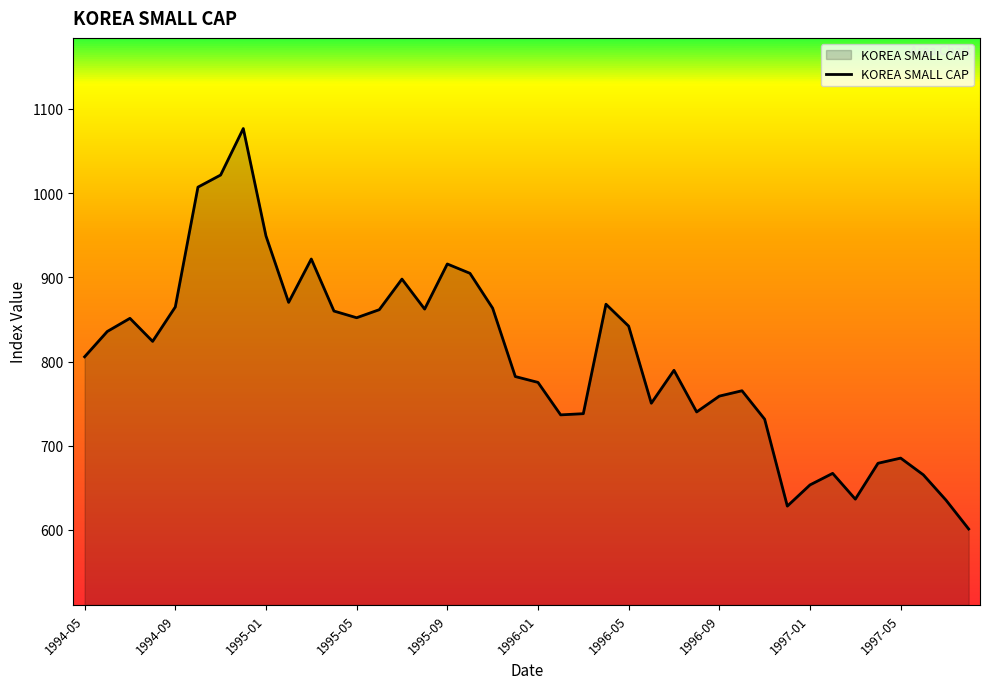

What is the greatest value displayed?

1076.8